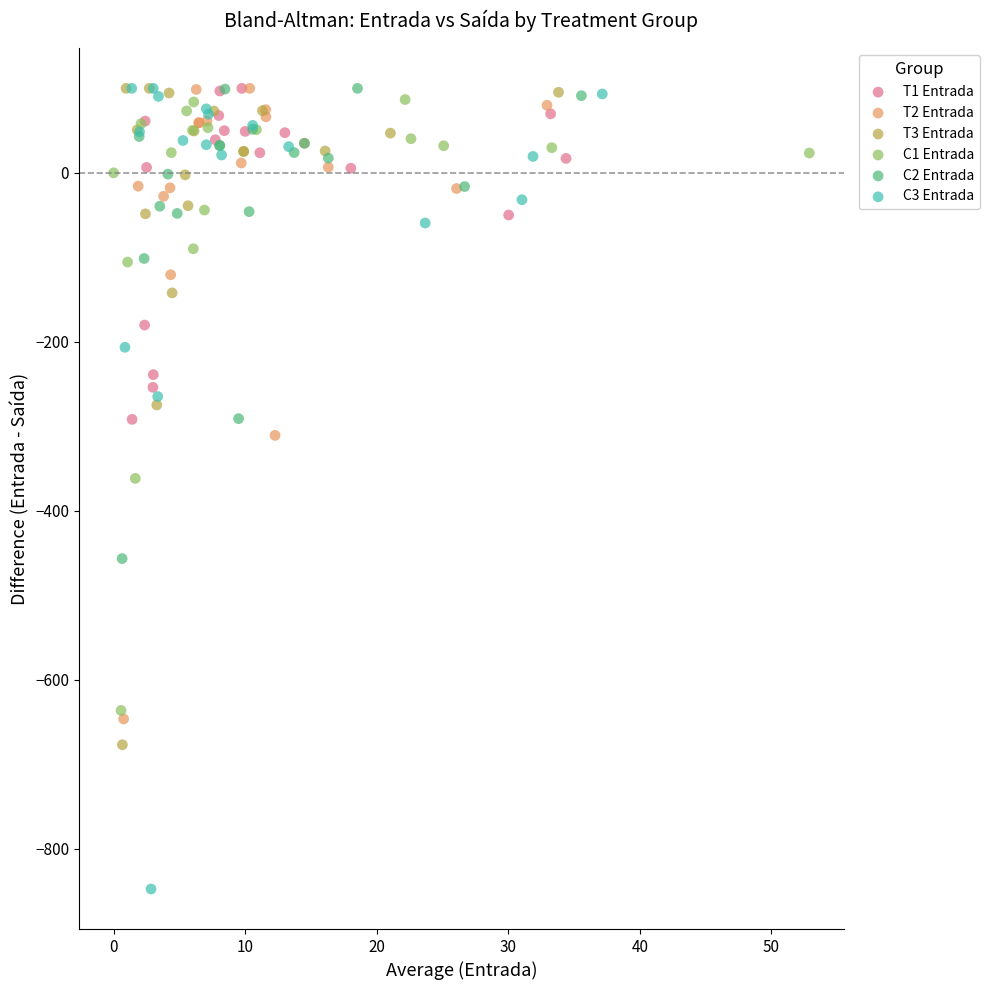

Which series has the widest spread of Y values?

C3 Entrada